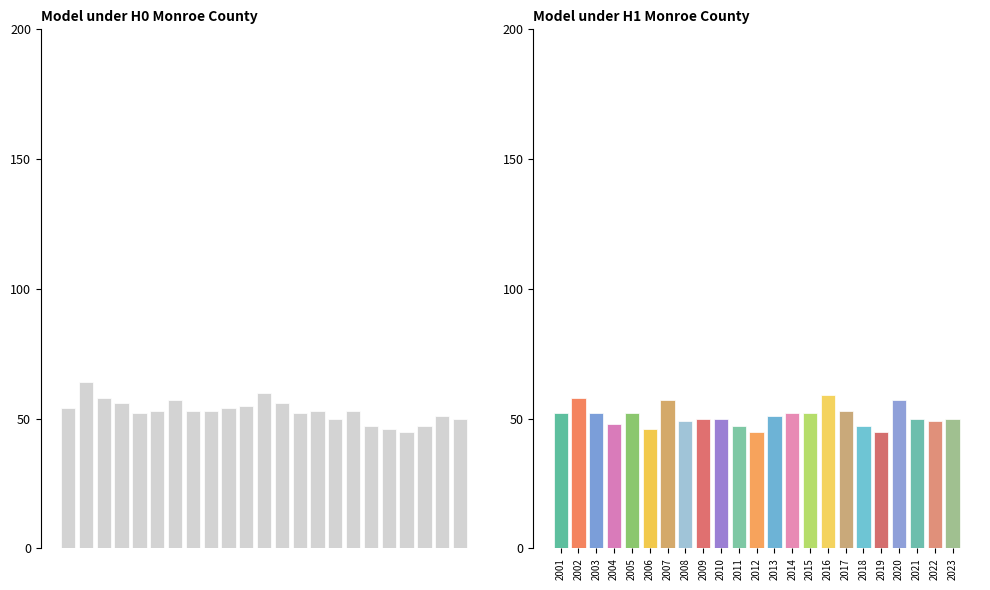

Which label corresponds to the largest value in the chart?

2002